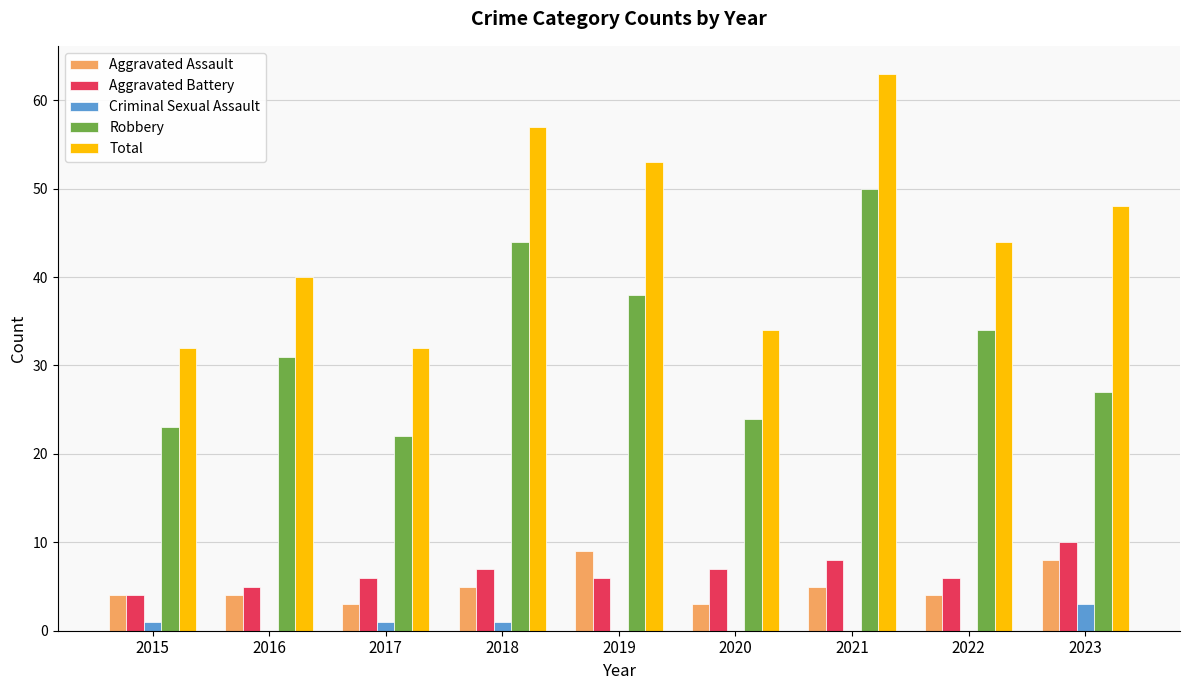

The Total series shows 12 at 2023. True or false?

False